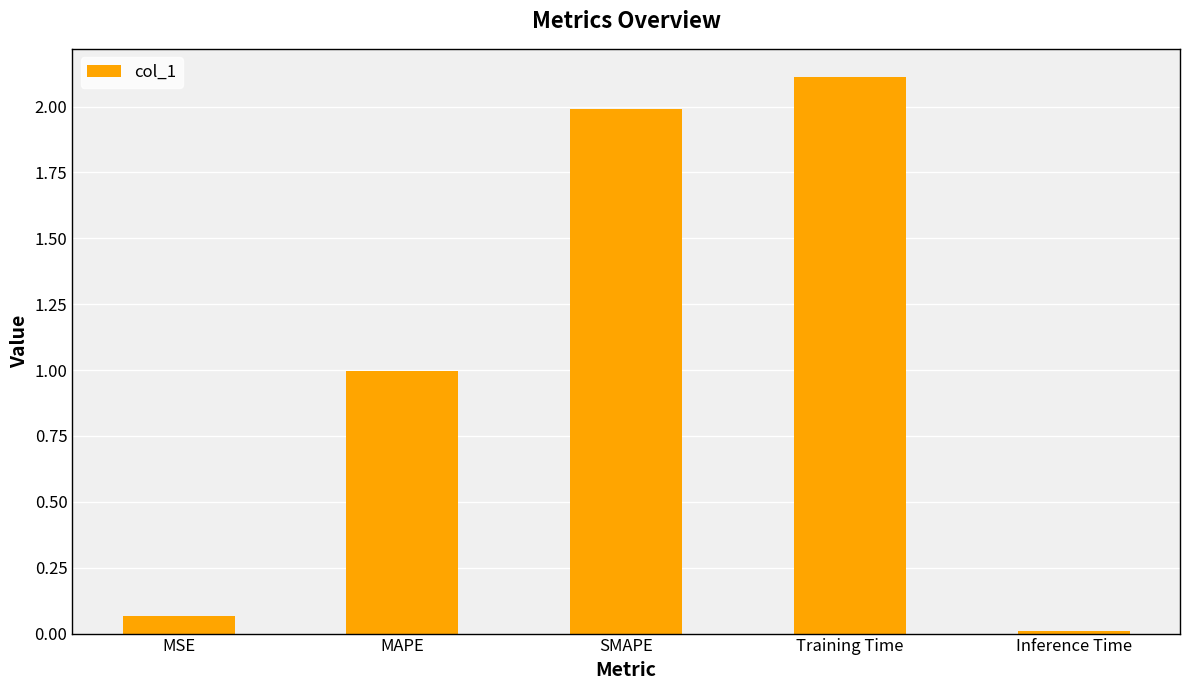

What is the average value?

1.0